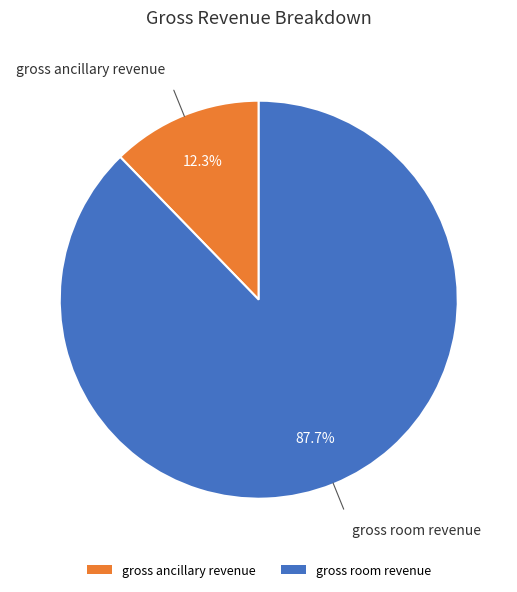

True or false: gross ancillary revenue accounts for 12% of the total.

True